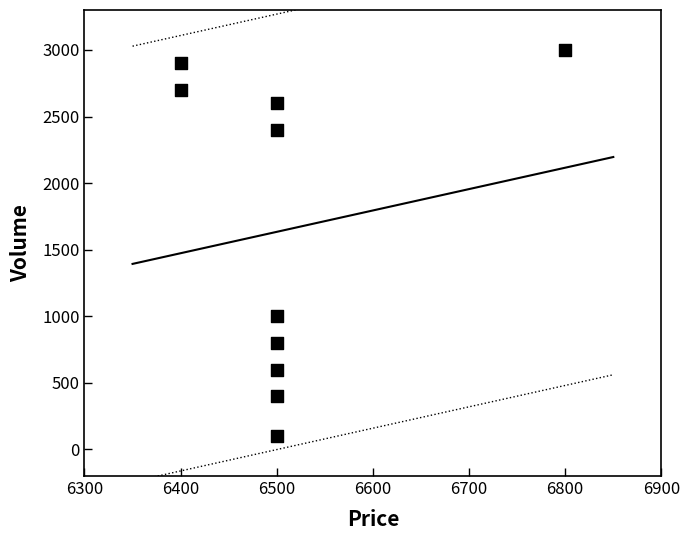

What Y value in the scatter plot is closest to 1550?

1000